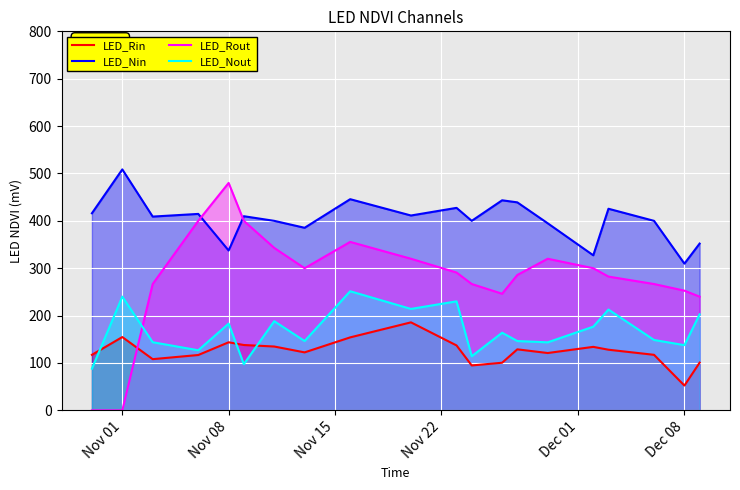

At Dec 08, list the series in order from smallest to largest.

LED_Rin, LED_Nout, LED_Rout, LED_Nin